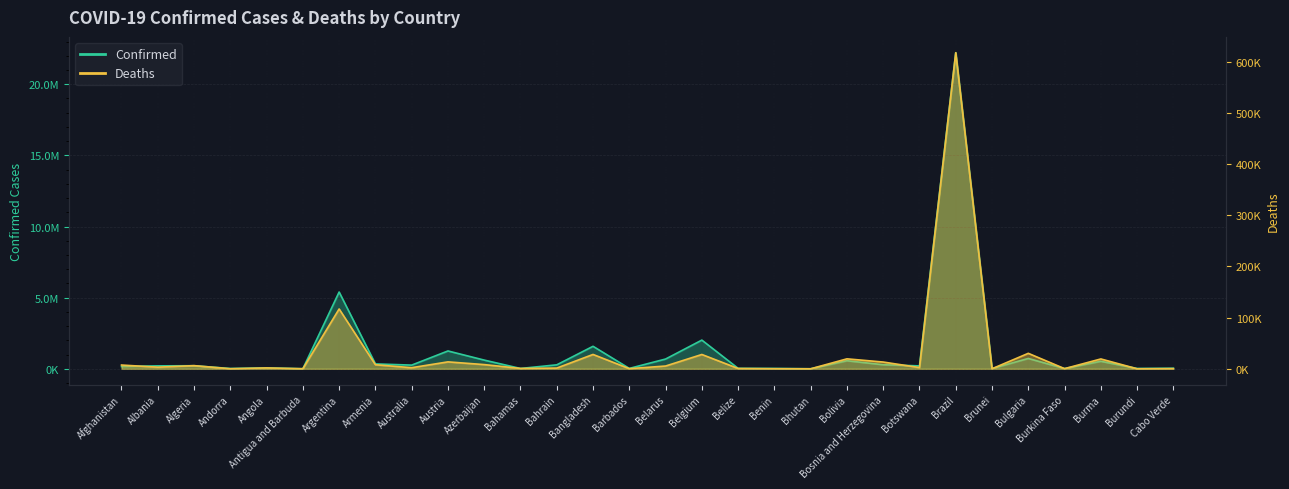

List the series in order of their overall mean, highest first.

Confirmed, Deaths